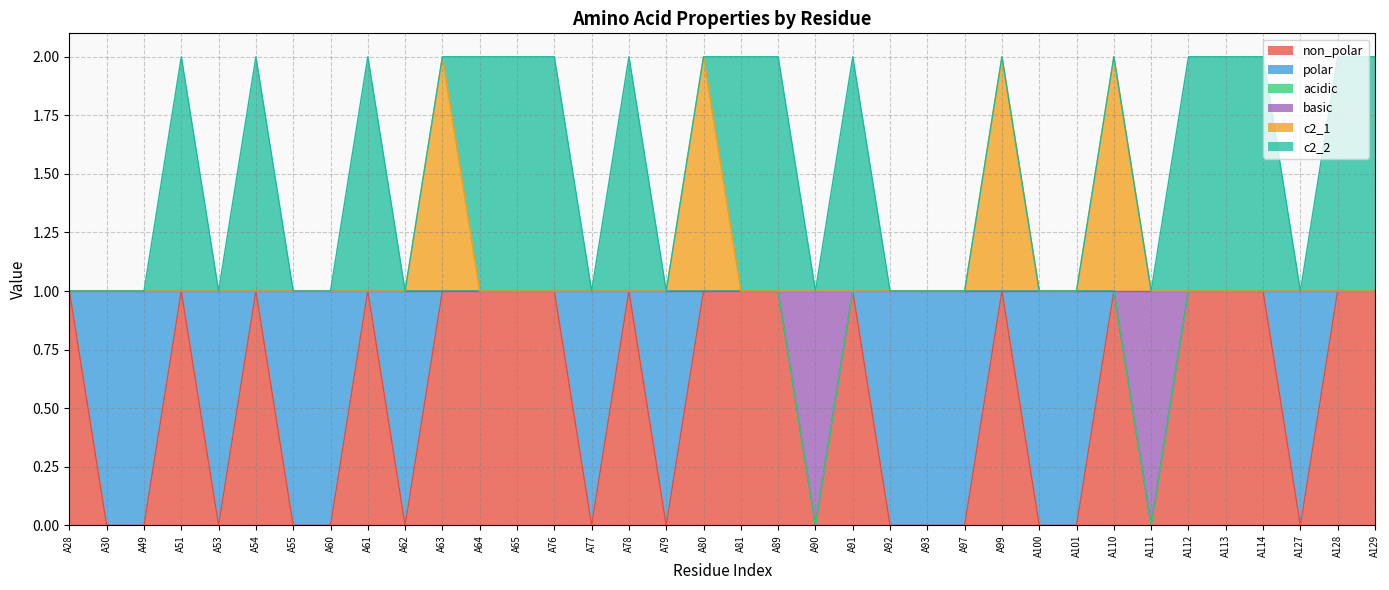

Does the chart display data point markers on the line(s)?

No